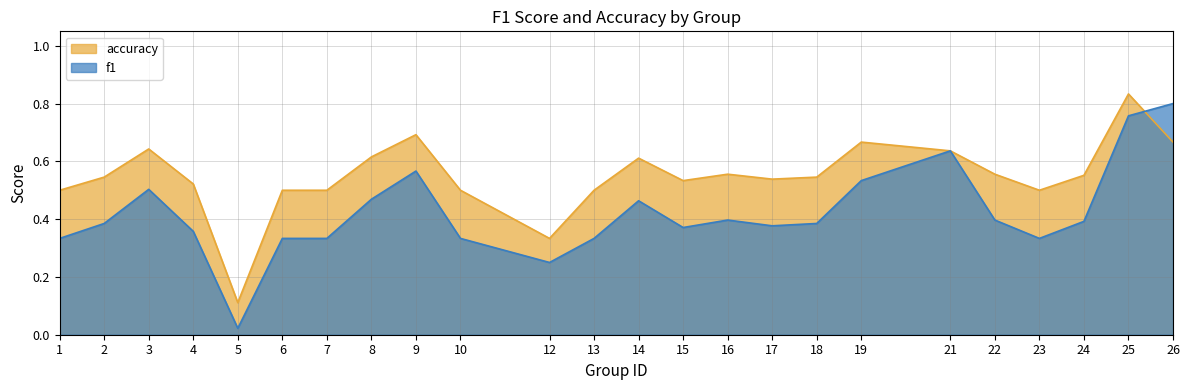

List the labels in order of f1 value, smallest first.

5, 12, 1, 6, 7, 10, 13, 23, 4, 15, 17, 2, 18, 24, 16, 22, 14, 8, 3, 19, 9, 21, 25, 26